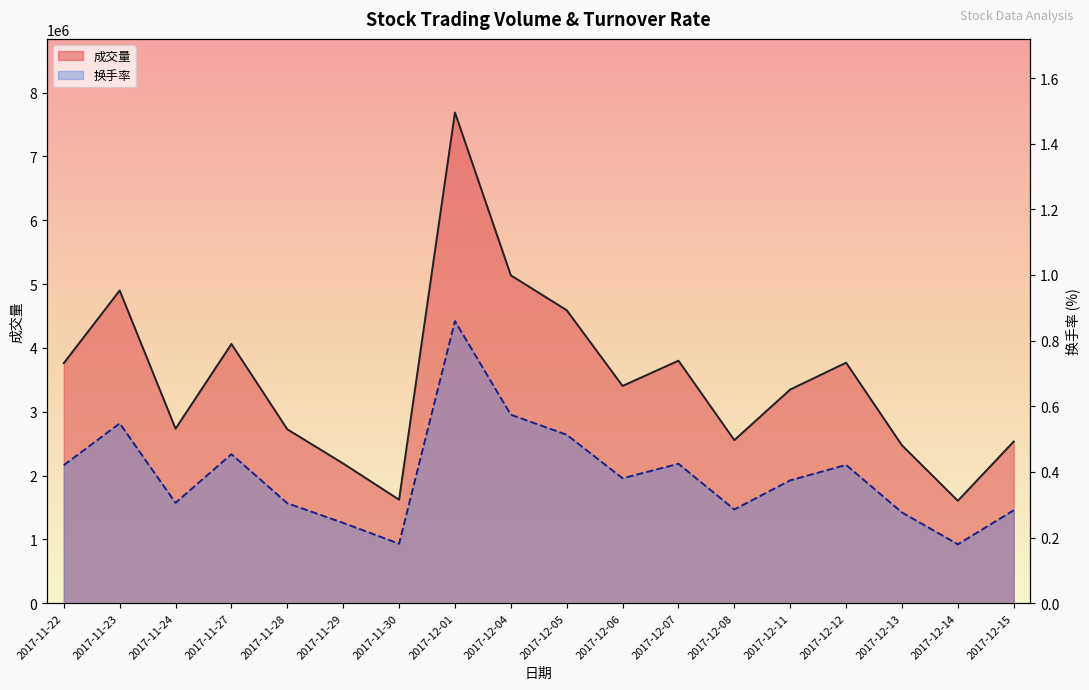

How many interior local peaks does the 换手率_line series have?

5